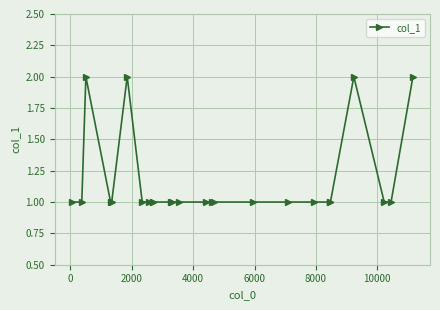

How many distinct data groups are displayed?

1